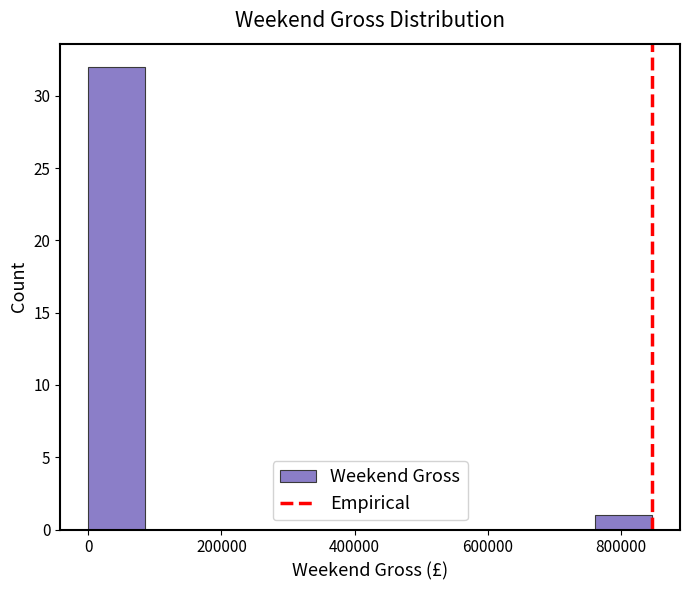

Reading left to right, list every bar in this chart as the range it spans on the x-axis followed by its height. Neither the bar edges nor the heights are printed on the chart, so give them approximately, as read against the axes.

0 to 80000: 32
80000 to 160000: 0
160000 to 260000: 0
260000 to 340000: 0
340000 to 420000: 0
420000 to 500000: 0
500000 to 600000: 0
600000 to 680000: 0
680000 to 760000: 0
760000 to 840000: 1